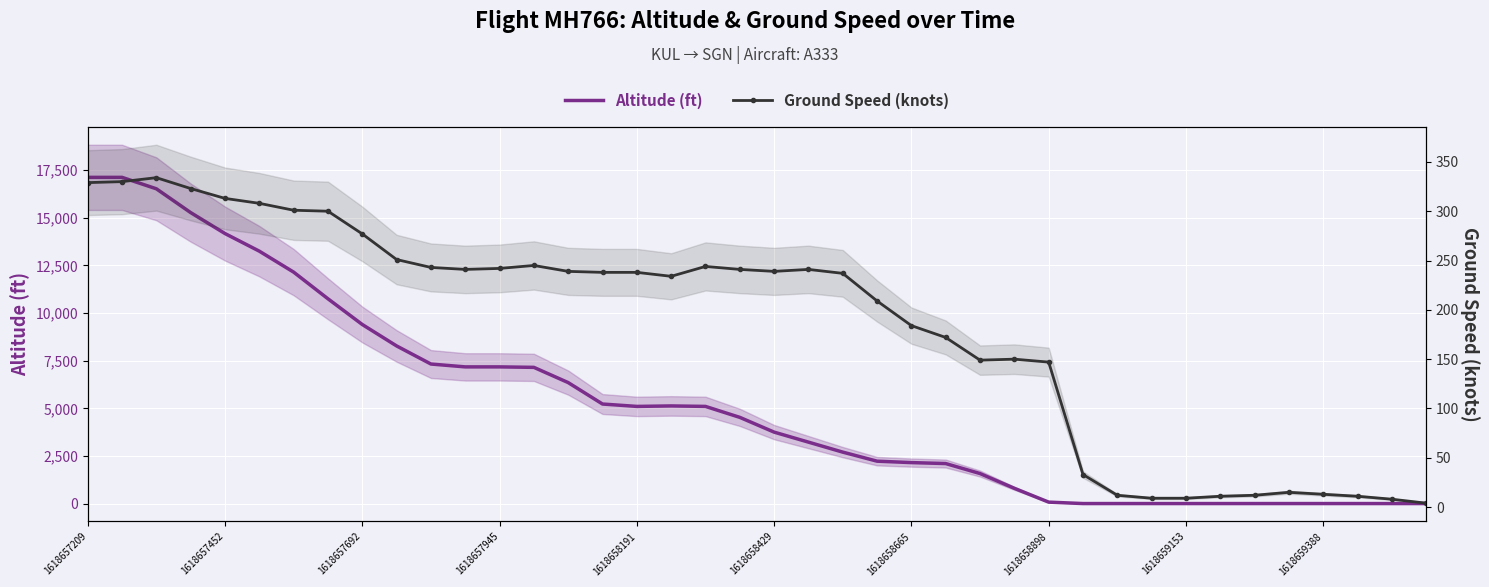

The value of altitude at 1618657945 is 20003. True or false?

False